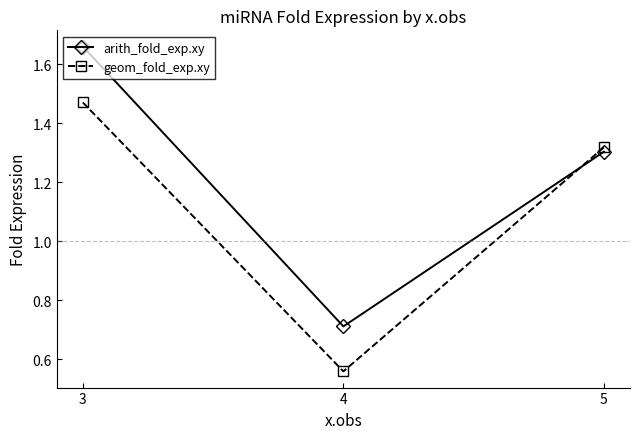

How many values in the arith_fold_exp.xy series exceed 1?

2